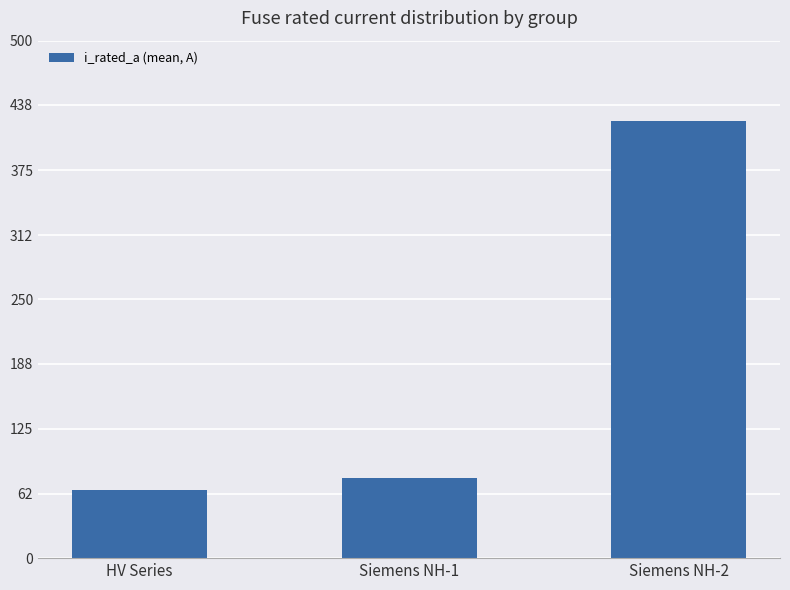

Read the value at Siemens NH-1.

77.4